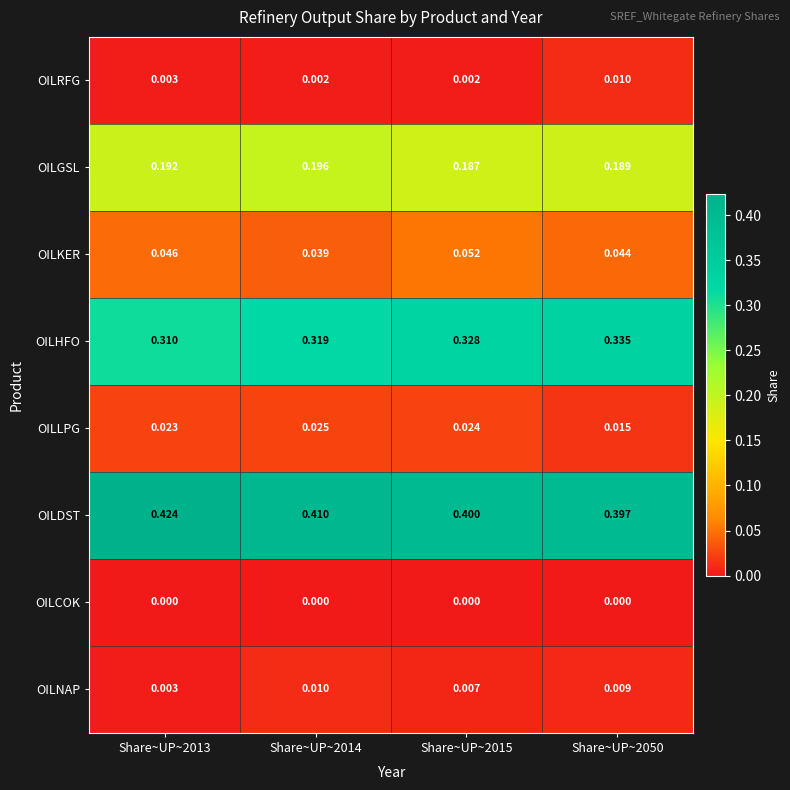

Rank the series at Share~UP~2050 from highest to lowest value.

OILDST, OILHFO, OILGSL, OILKER, OILLPG, OILRFG, OILNAP, OILCOK